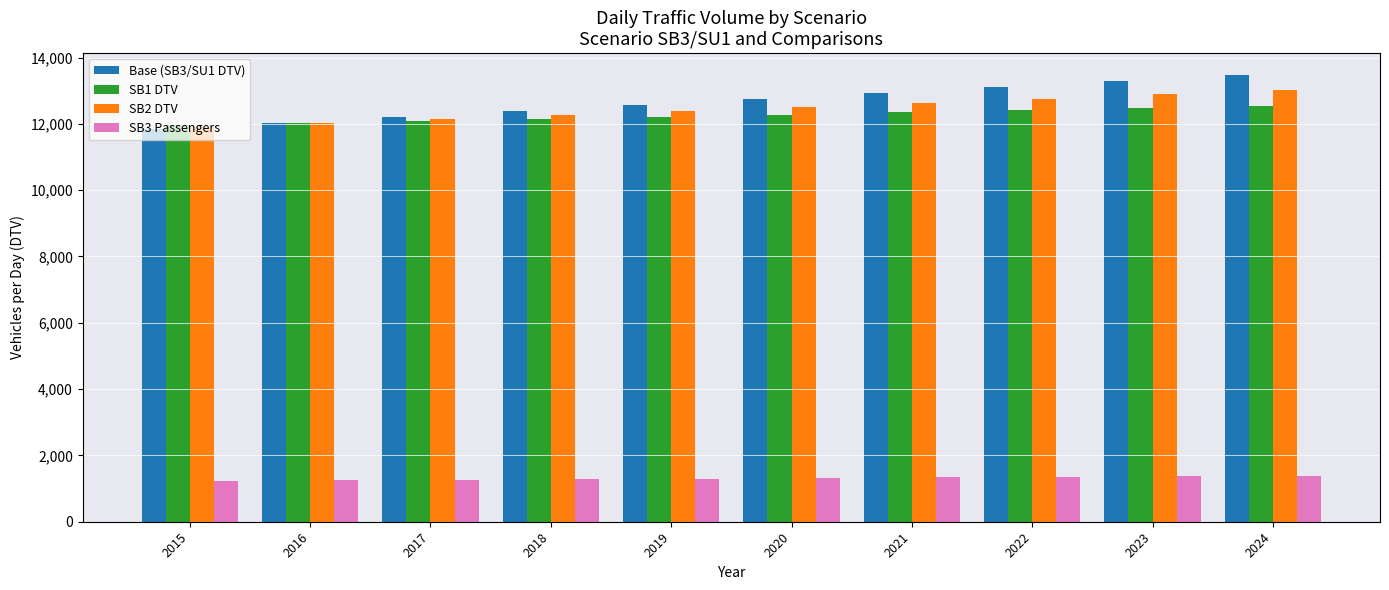

Which label corresponds to the largest value in the chart?

2024